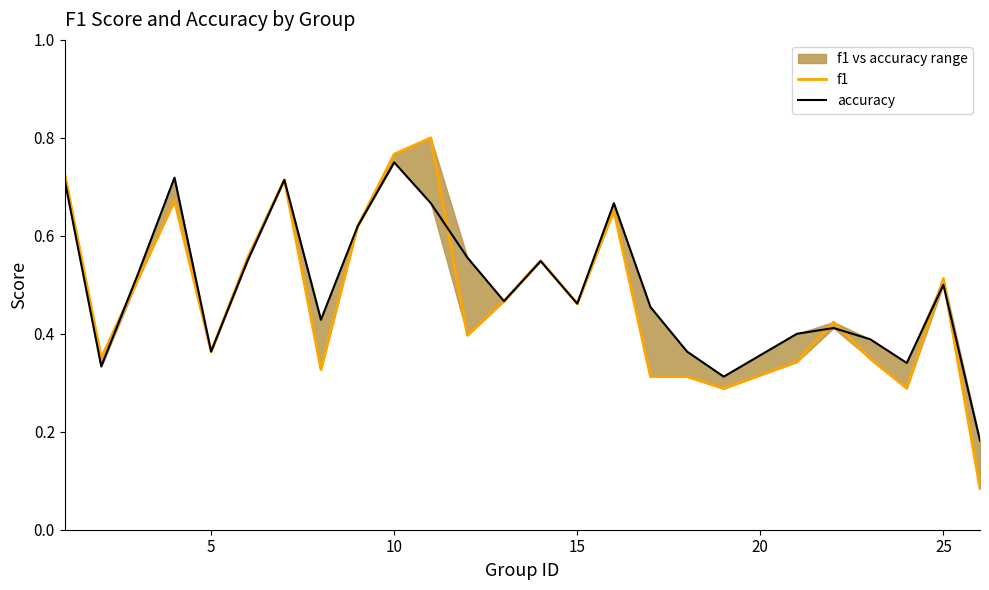

How many times do accuracy and f1 cross each other?

6